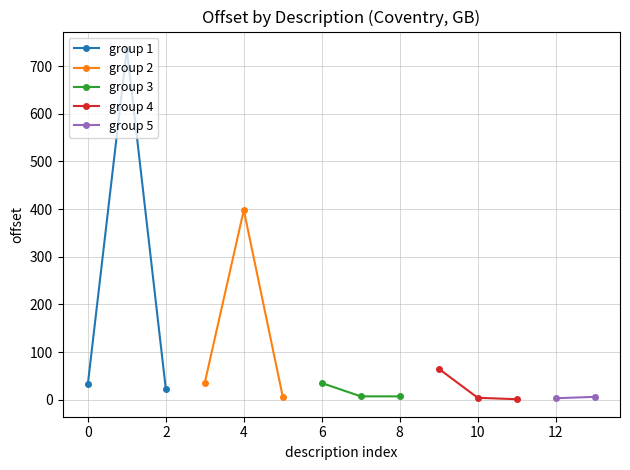

Reading left to right, list all the values displayed in this chart.

33	736	22	36	398	6	35	7	7	65	4	1	3	6